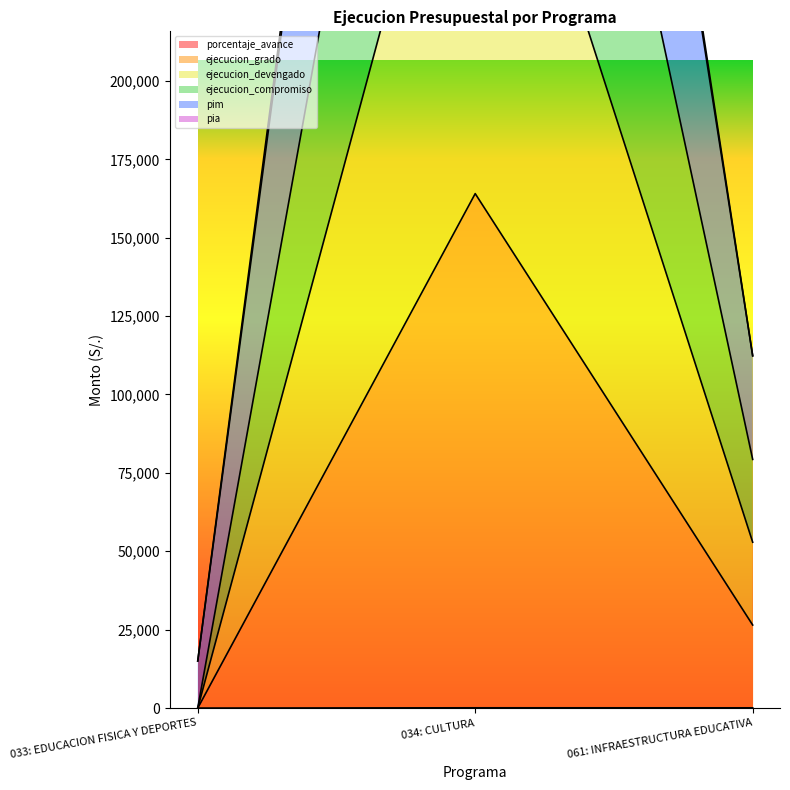

Reading right to left, extract all data points from this chart.

porcentaje_avance: 061: INFRAESTRUCTURA EDUCATIVA=79.9	034: CULTURA=87.4	033: EDUCACION FISICA Y DEPORTES=0.0
ejecucion_grado: 061: INFRAESTRUCTURA EDUCATIVA=79297.9	034: CULTURA=491985.4	033: EDUCACION FISICA Y DEPORTES=0.0
ejecucion_devengado: 061: INFRAESTRUCTURA EDUCATIVA=52891.9	034: CULTURA=328019.4	033: EDUCACION FISICA Y DEPORTES=0.0
ejecucion_compromiso: 061: INFRAESTRUCTURA EDUCATIVA=26485.9	034: CULTURA=164053.4	033: EDUCACION FISICA Y DEPORTES=0.0
pim: 061: INFRAESTRUCTURA EDUCATIVA=112337.9	034: CULTURA=689643.4	033: EDUCACION FISICA Y DEPORTES=15024.0
pia: 061: INFRAESTRUCTURA EDUCATIVA=112337.9	034: CULTURA=679643.4	033: EDUCACION FISICA Y DEPORTES=15024.0